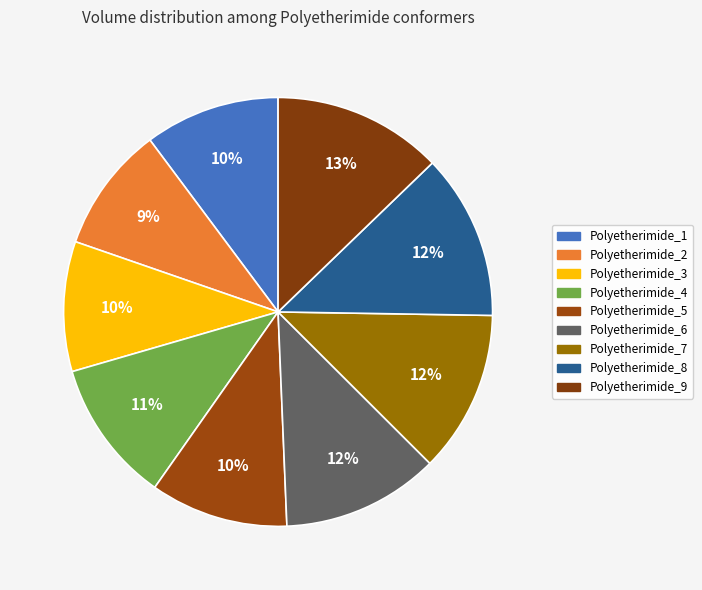

Which has a higher value, Polyetherimide_9 or Polyetherimide_1?

Polyetherimide_9